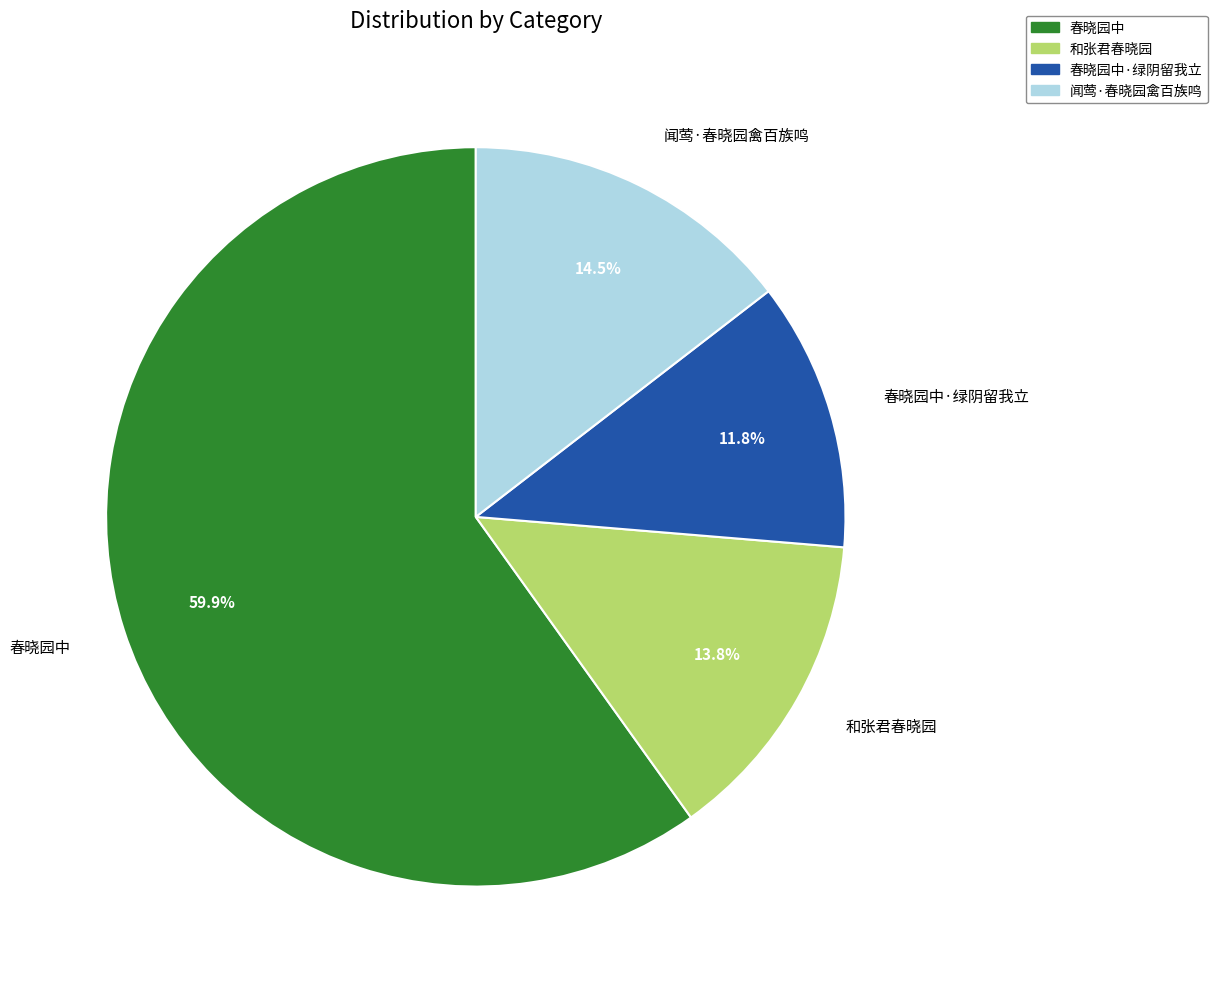

Is there a majority slice in this chart?

Yes